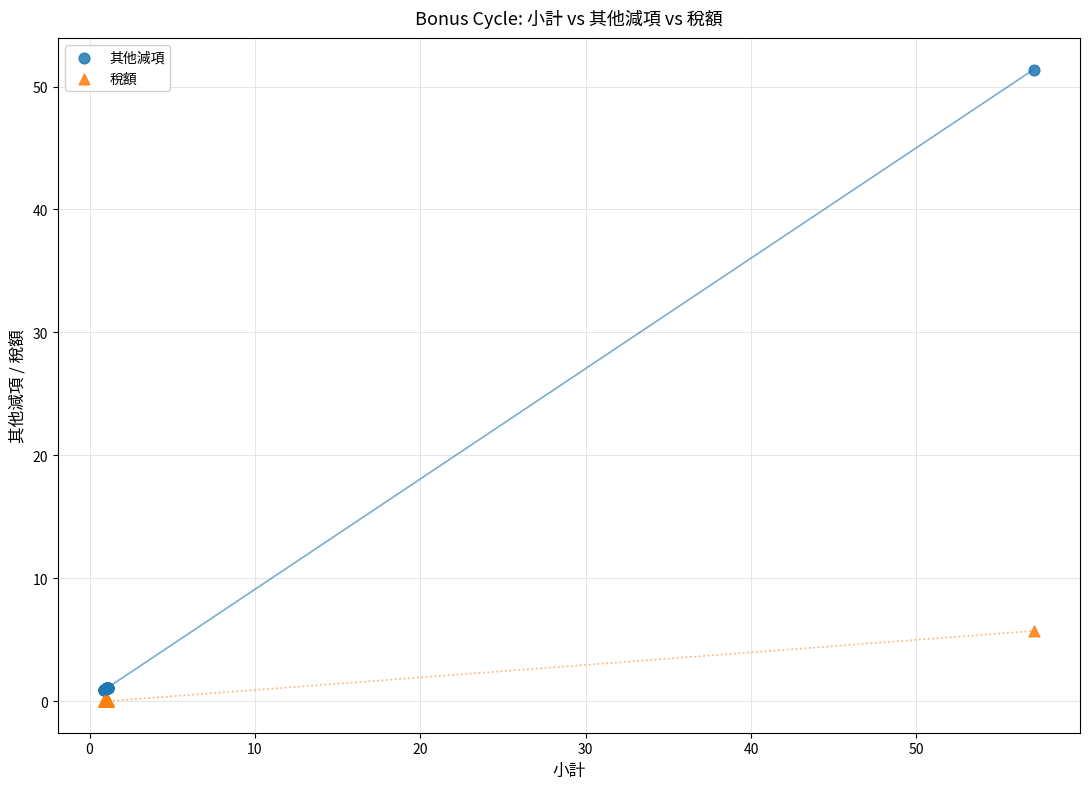

Which series has the largest Y range (max minus min)?

其他減項